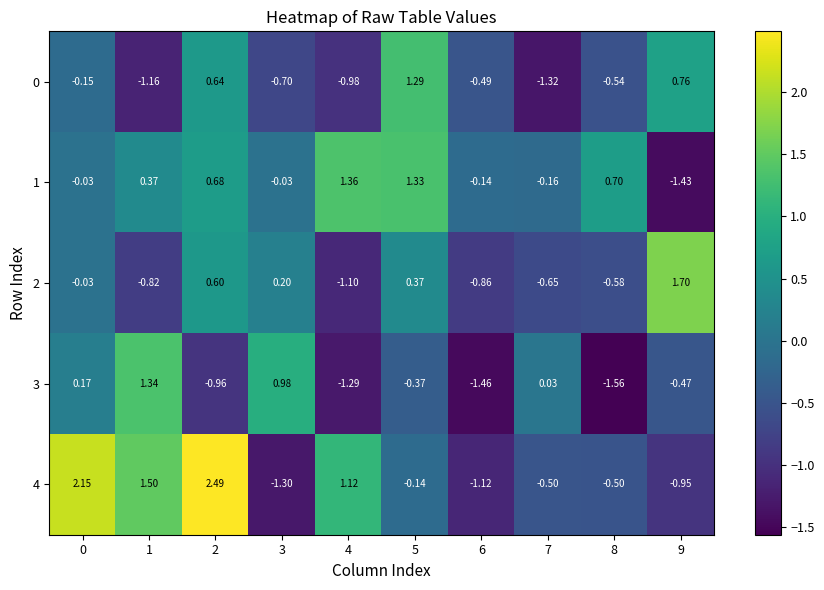

How many data points in 2 are above 0?

4